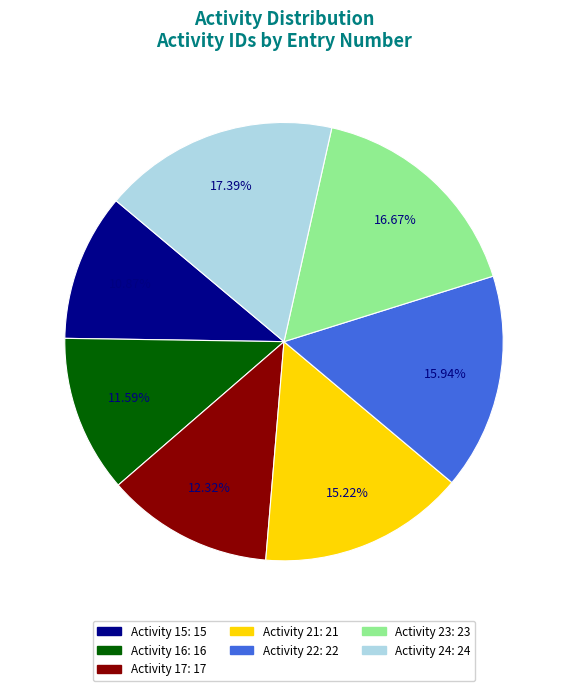

Between Activity 22 and Activity 24, which is larger?

Activity 24